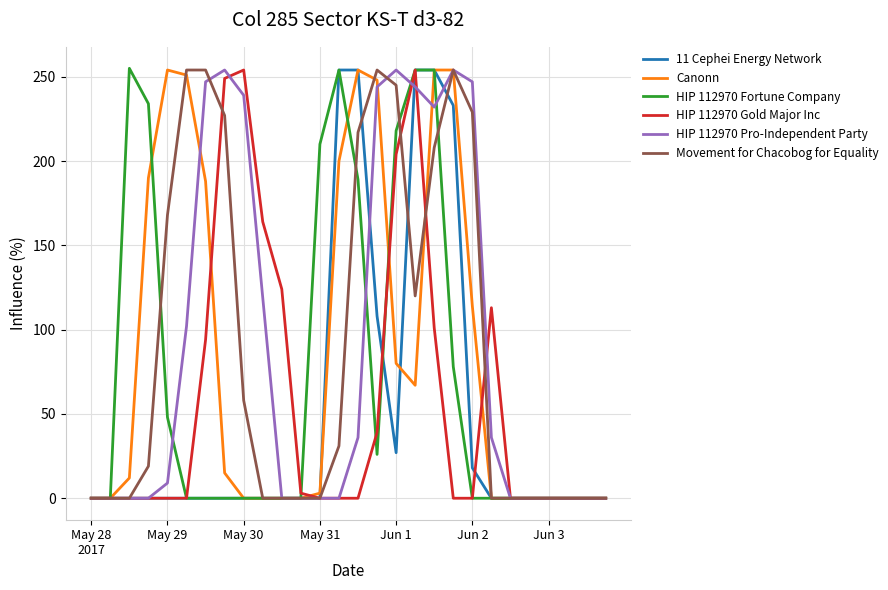

What is the maximum value shown in the chart?

255